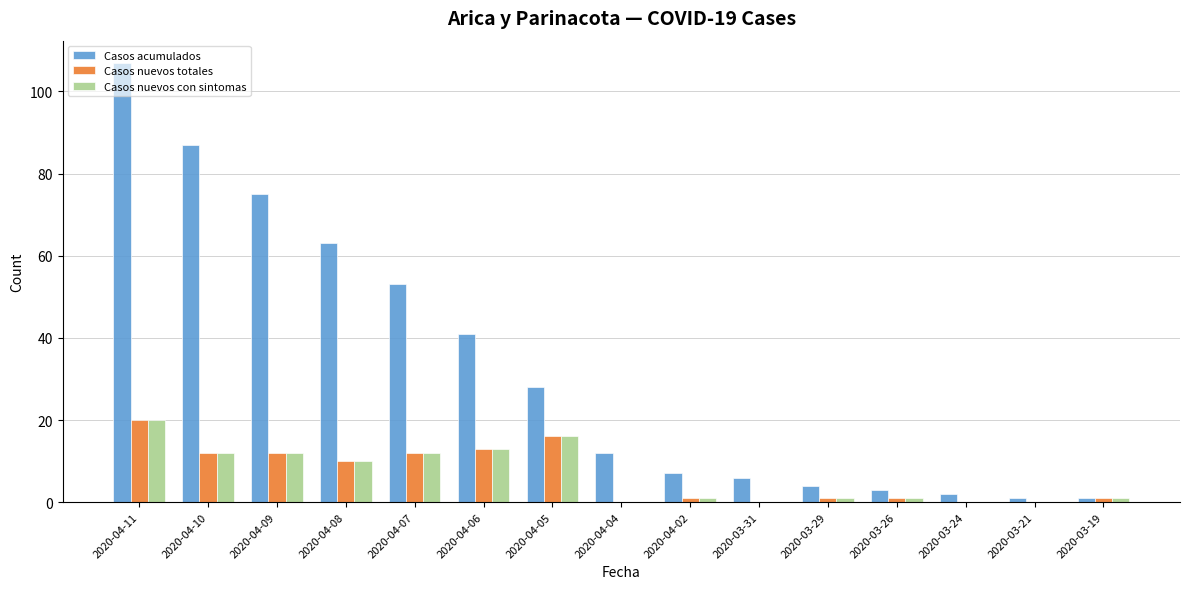

Which series has the largest total across all categories?

Casos acumulados